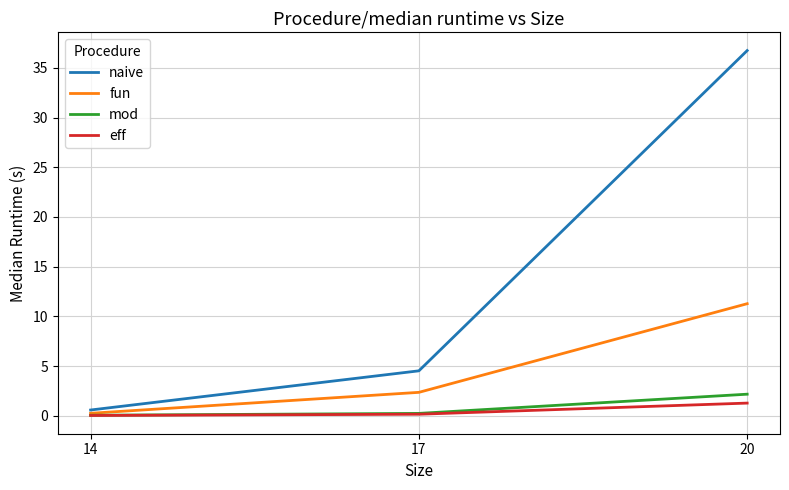

Rank the series by their maximum value, from lowest to highest.

eff, mod, fun, naive